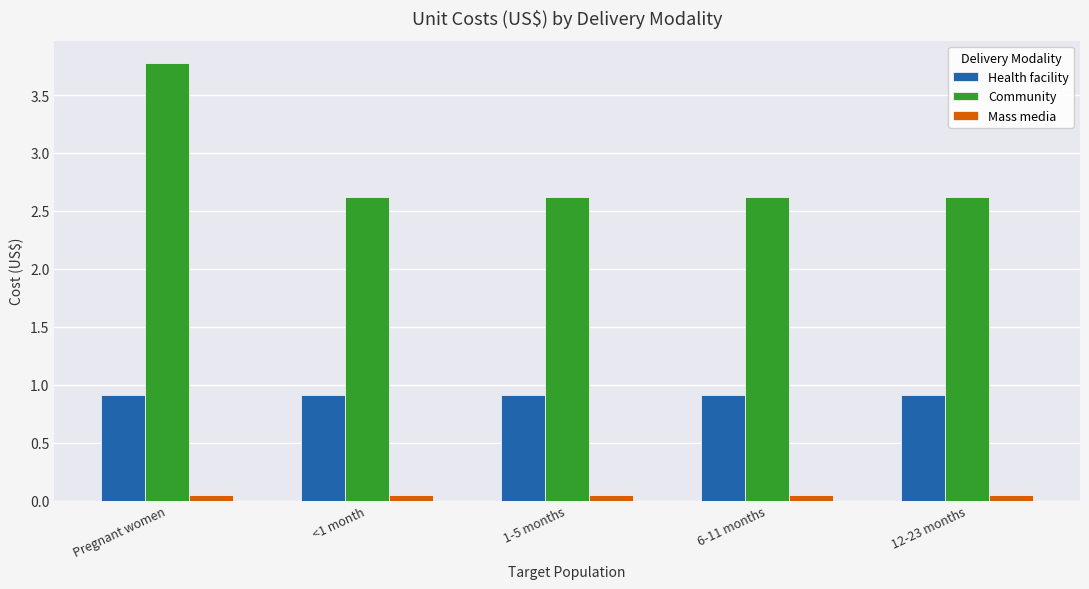

What is the sum of the Community values at <1 month and 12-23 months?

5.2